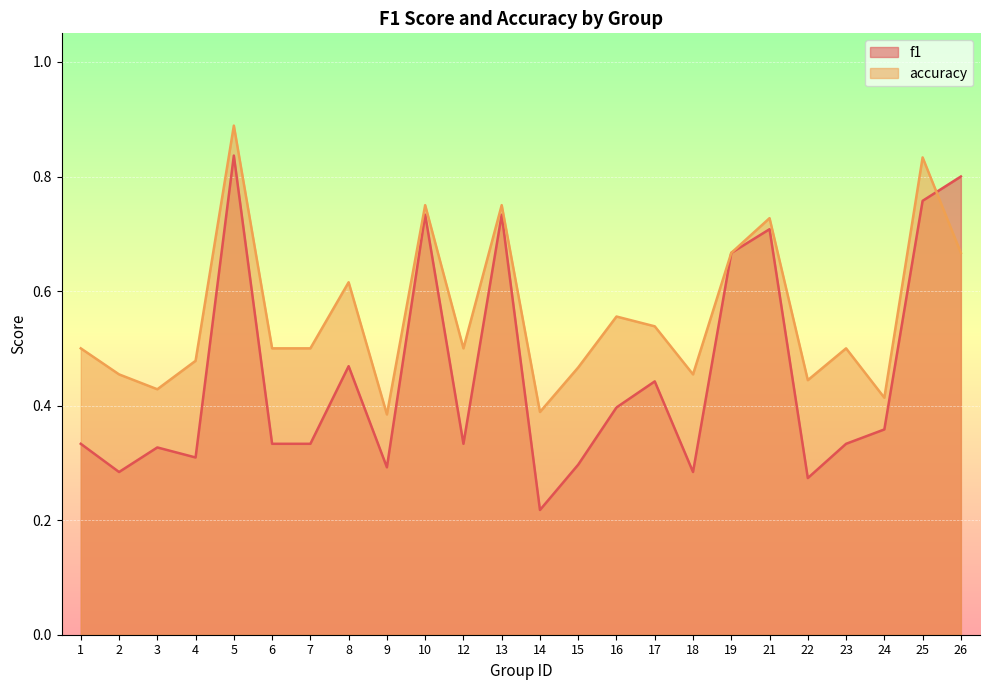

Does the chart display data point markers on the line(s)?

No